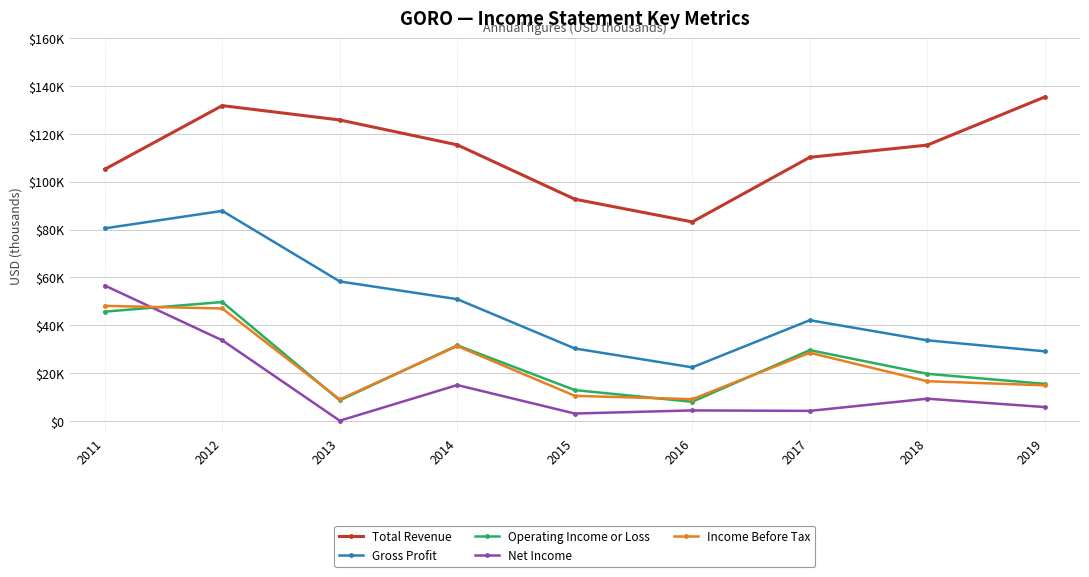

What is the maximum value shown in the chart?

135400